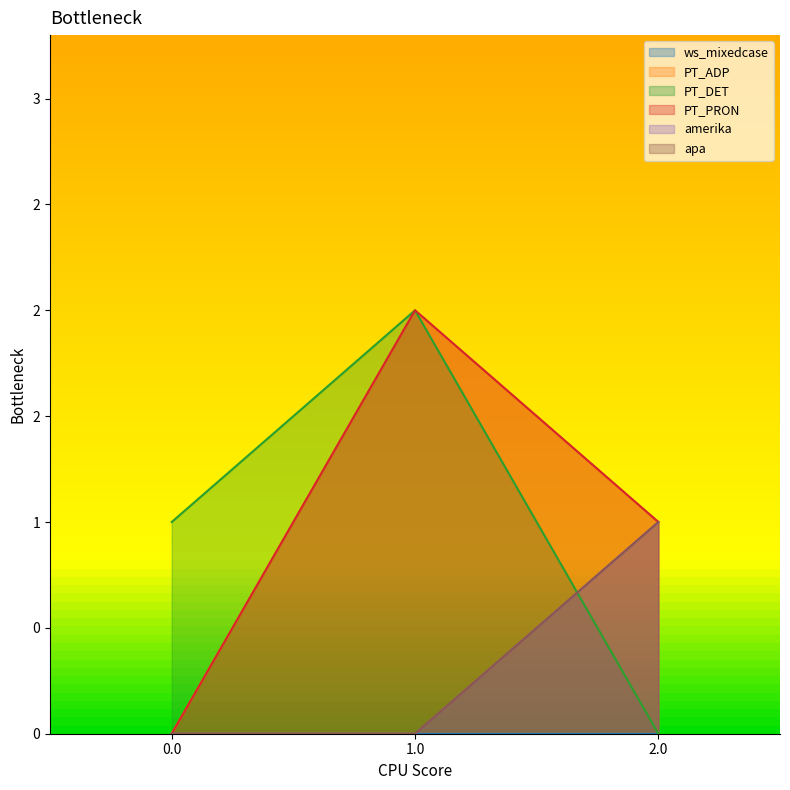

True or false: PT_PRON has a value of 0 at 0.0.

True